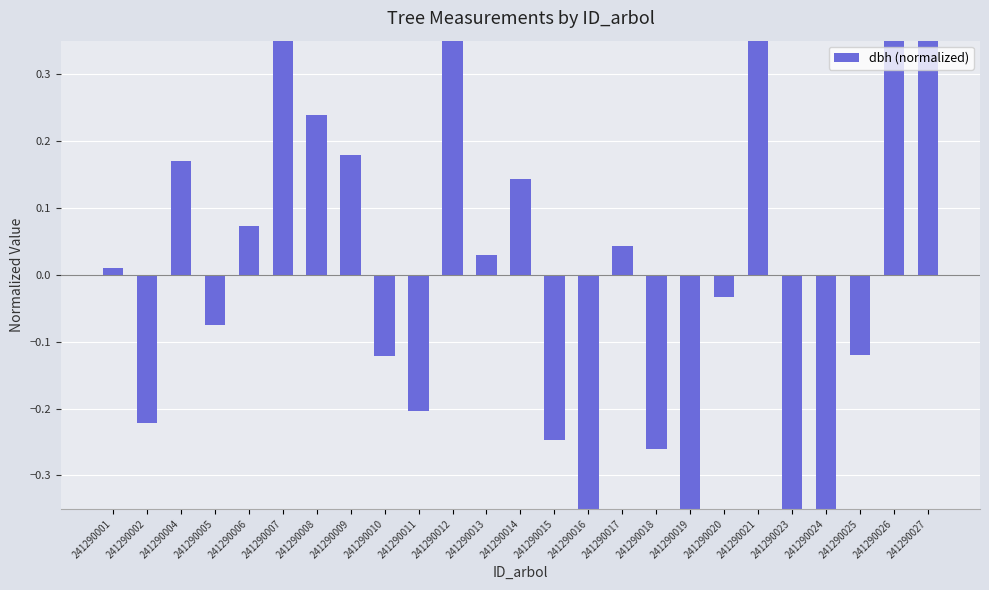

How many values are below zero?

12